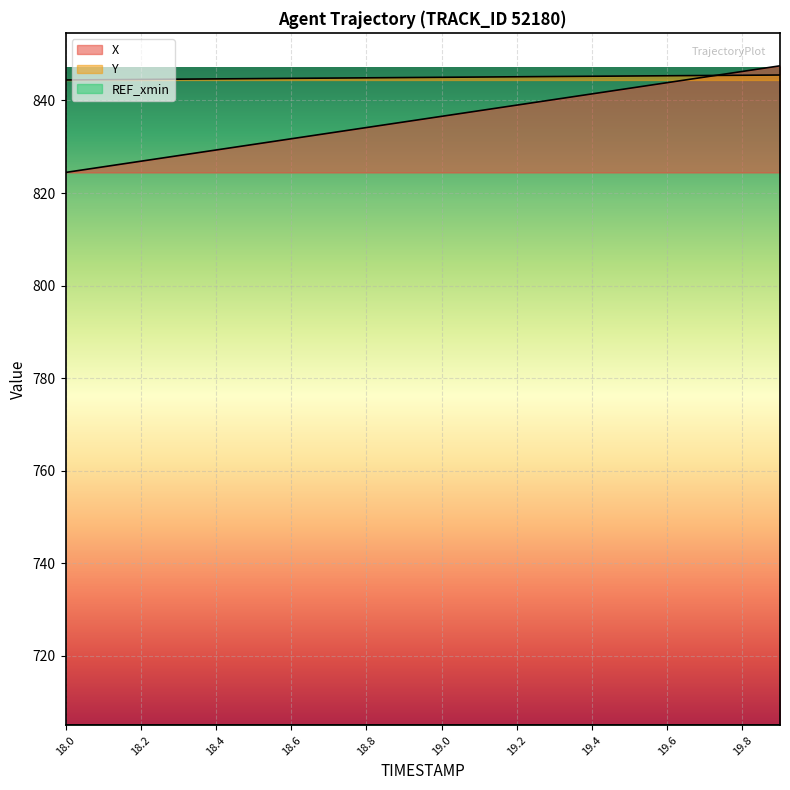

At which category does the chart reach its peak across all series?

19.9